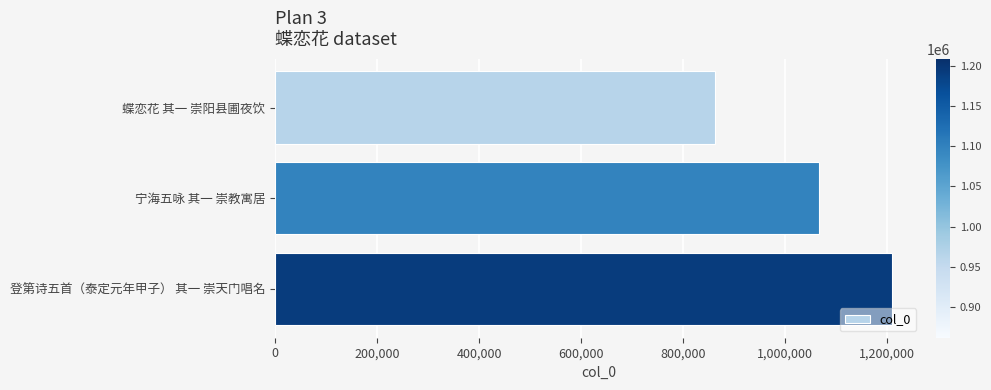

Reading top to bottom, list all the values displayed in this chart.

蝶恋花 其一 崇阳县圃夜饮=861840	宁海五咏 其一 崇教寓居=1065662	登第诗五首（泰定元年甲子） 其一 崇天门唱名=1208557